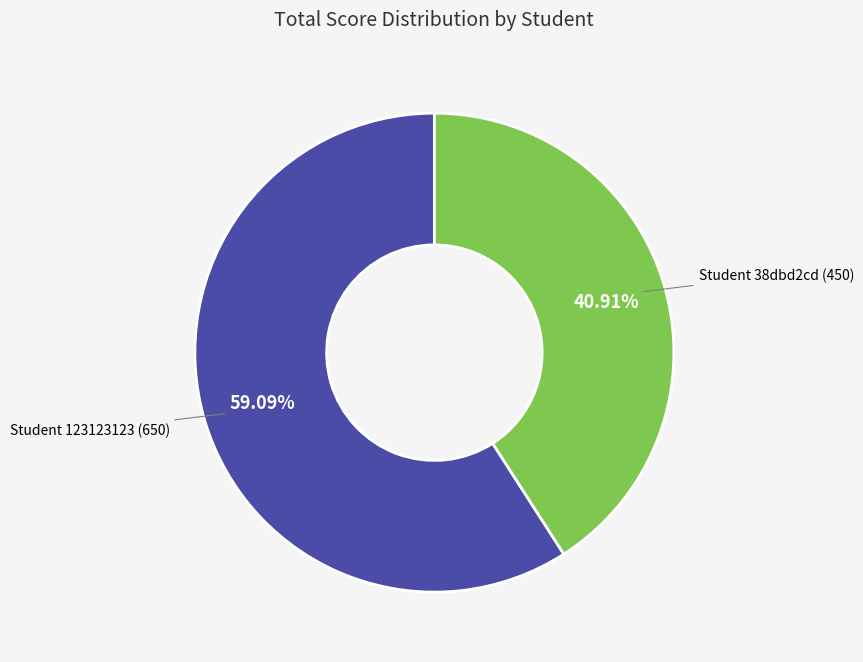

Is there any slice that represents more than half of the pie?

Yes